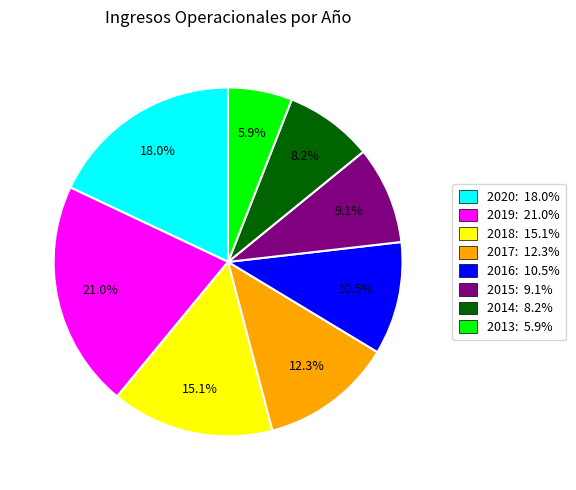

Is there any slice that represents more than half of the pie?

No